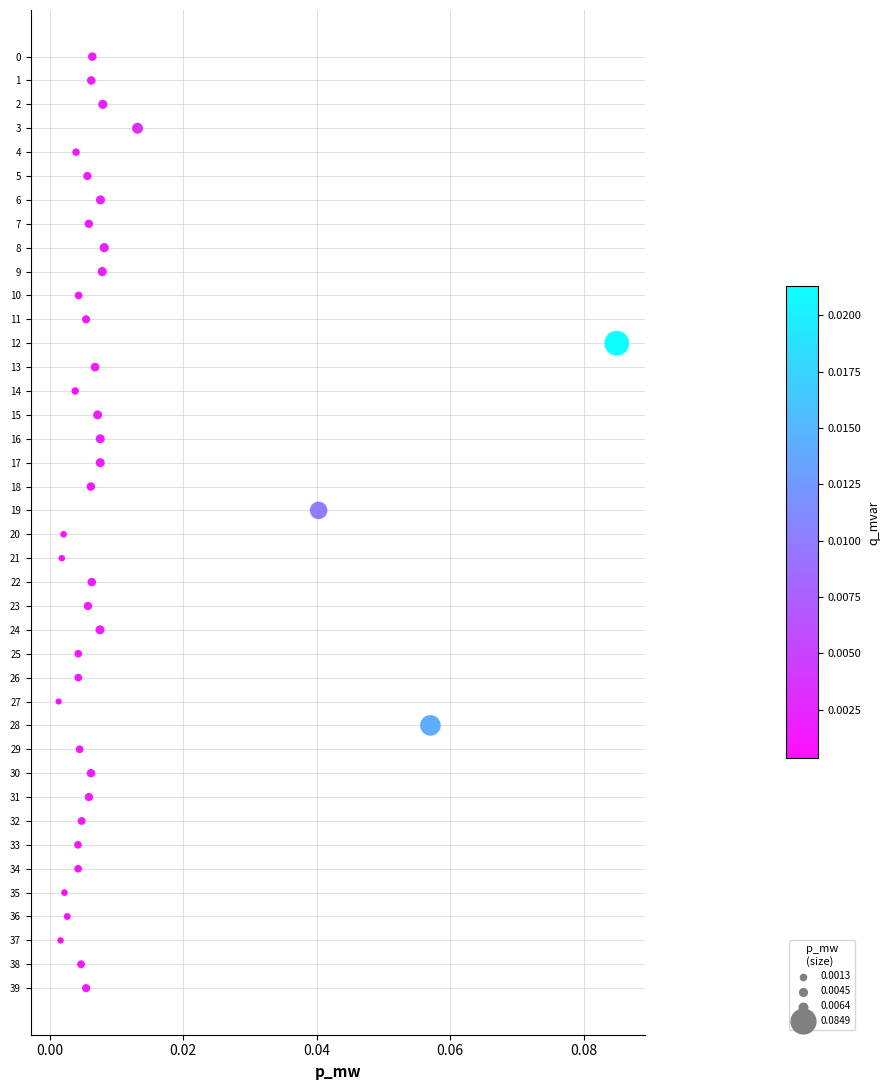

What is the range of Y values (max minus min)?

39